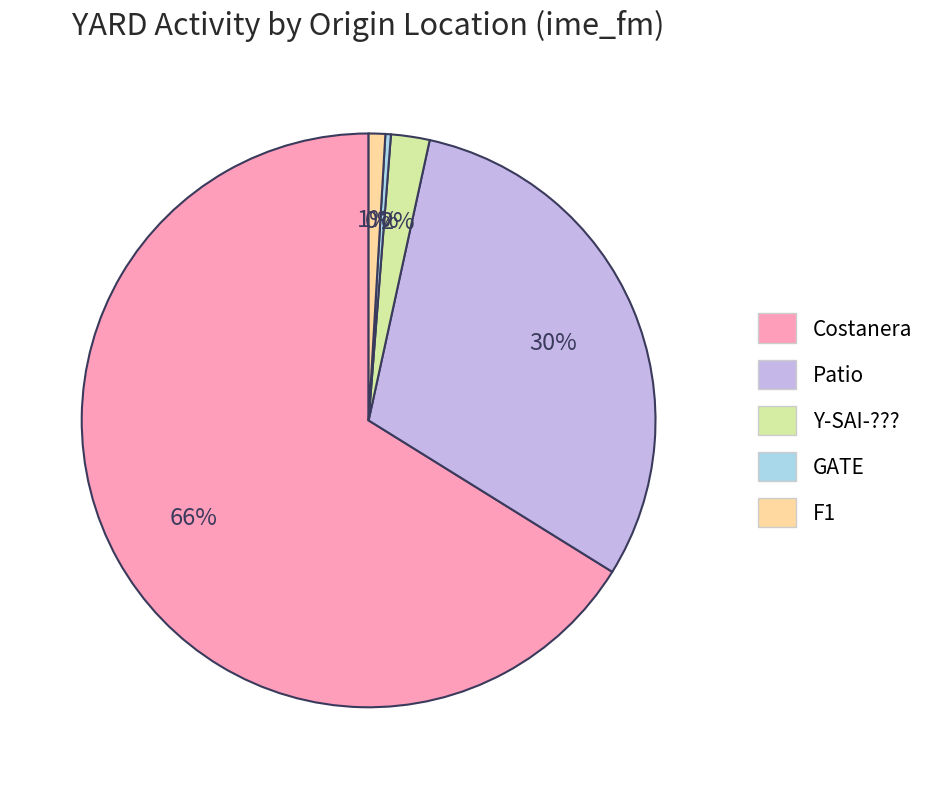

How many segments does this pie chart have?

5